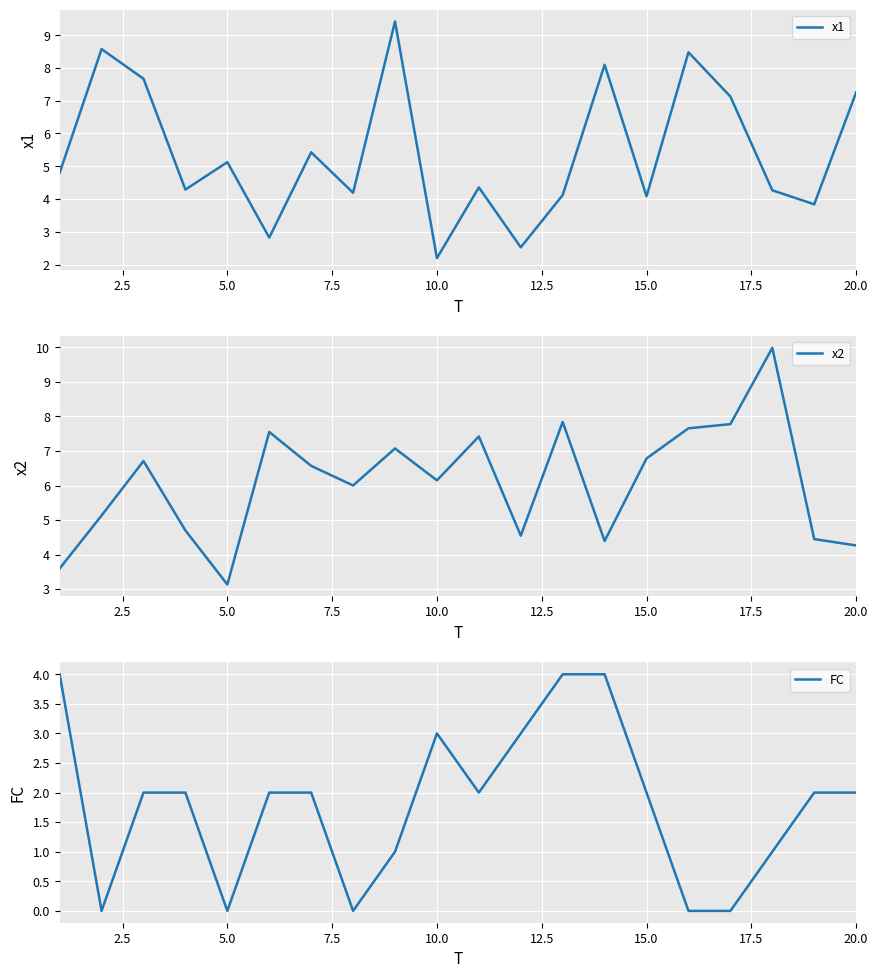

Is it true that x1 equals 2.2 at 10.0?

True